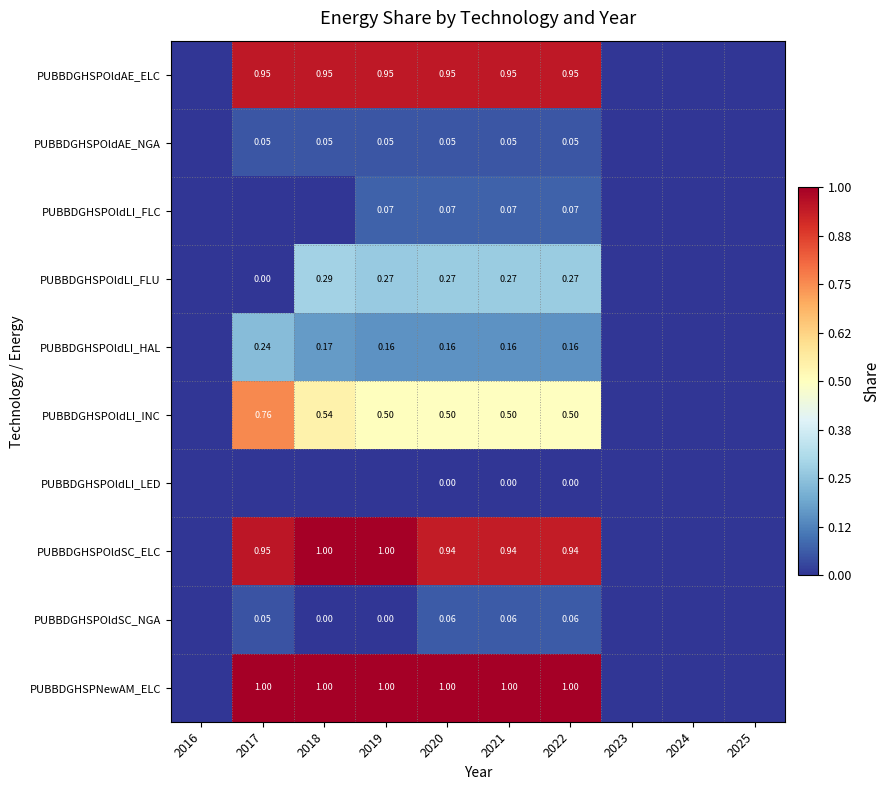

What is the maximum value for PUBBDGHSPOldSC_ELC?

1.0